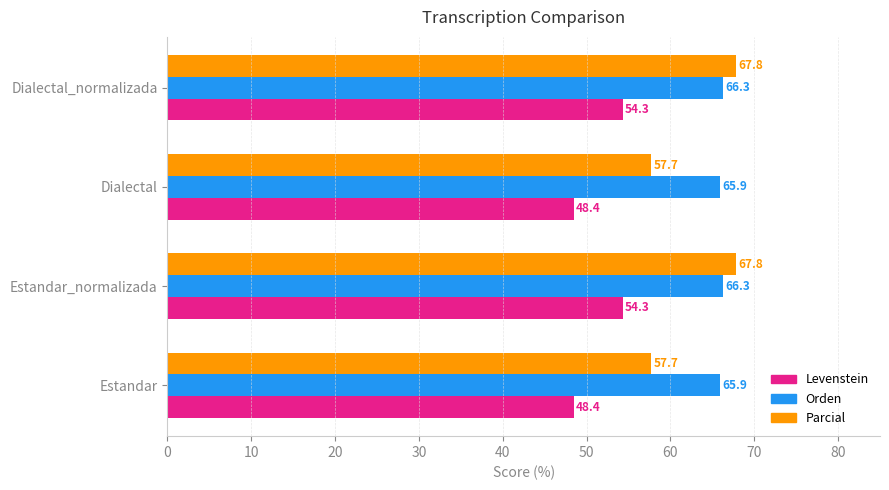

True or false: Parcial has a value of 57.7 at Dialectal.

True